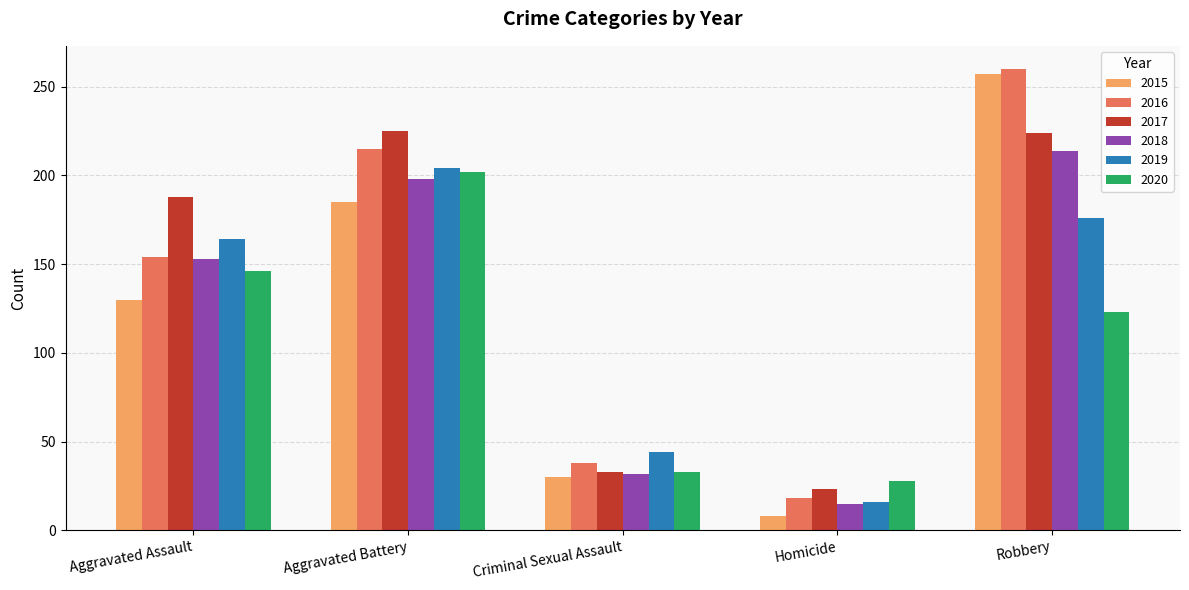

Is the value of 2018 at Aggravated Battery greater than the value of 2020 at Criminal Sexual Assault?

Yes